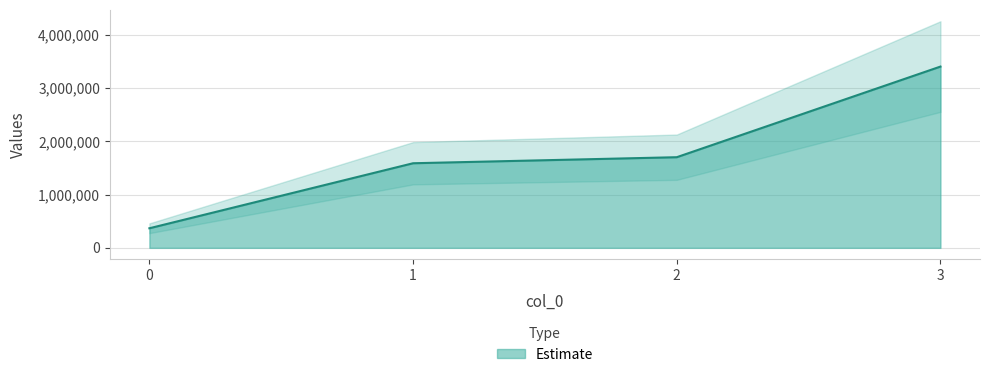

What is the smallest value displayed?

367500